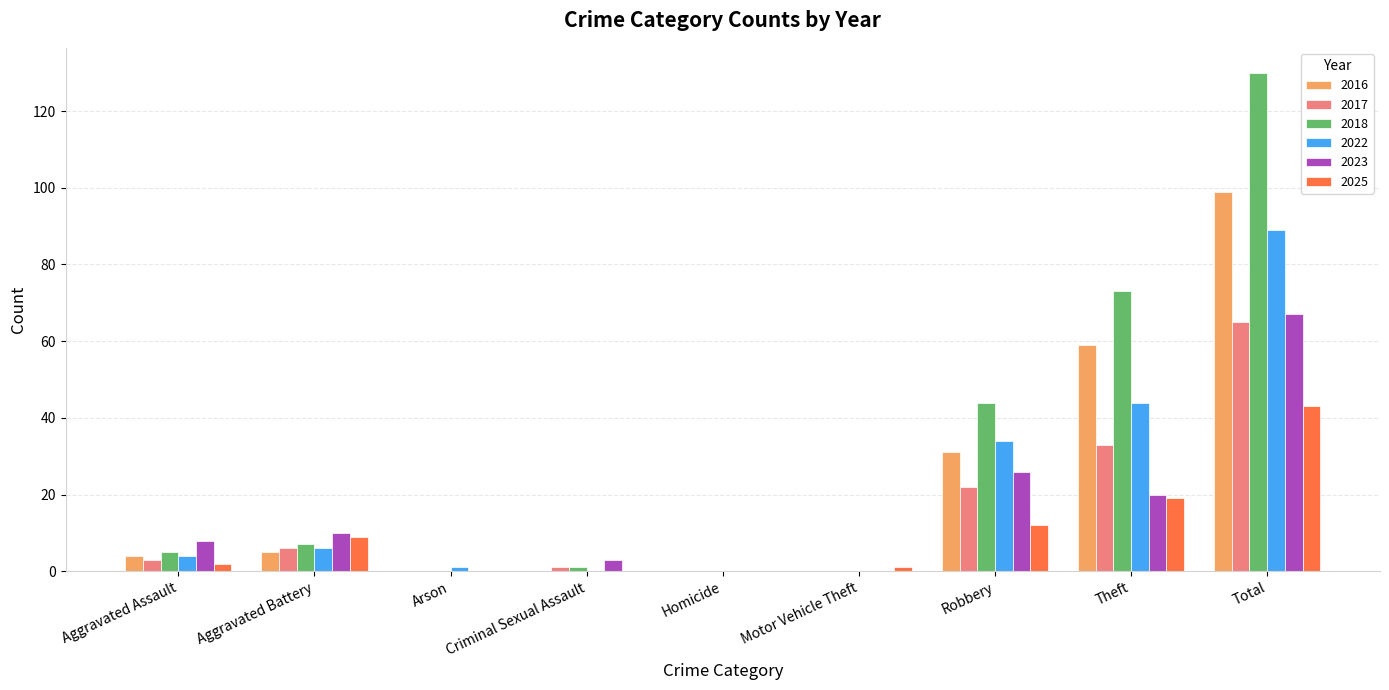

At which label does 2023 reach its peak?

Total